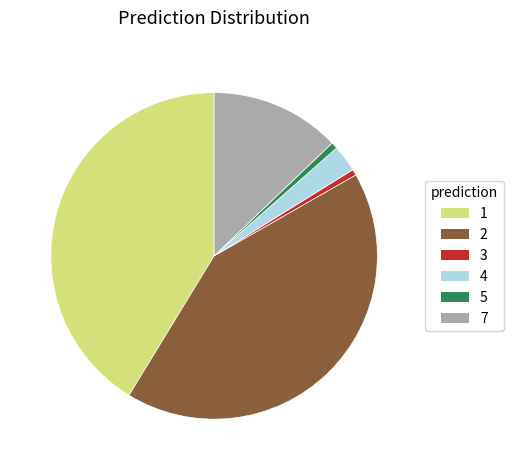

Is there any slice that represents more than half of the pie?

No